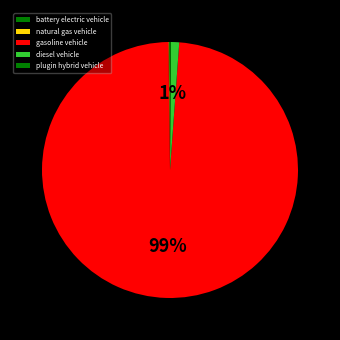

What percentage do gasoline vehicle and battery electric vehicle together represent?

98.8%